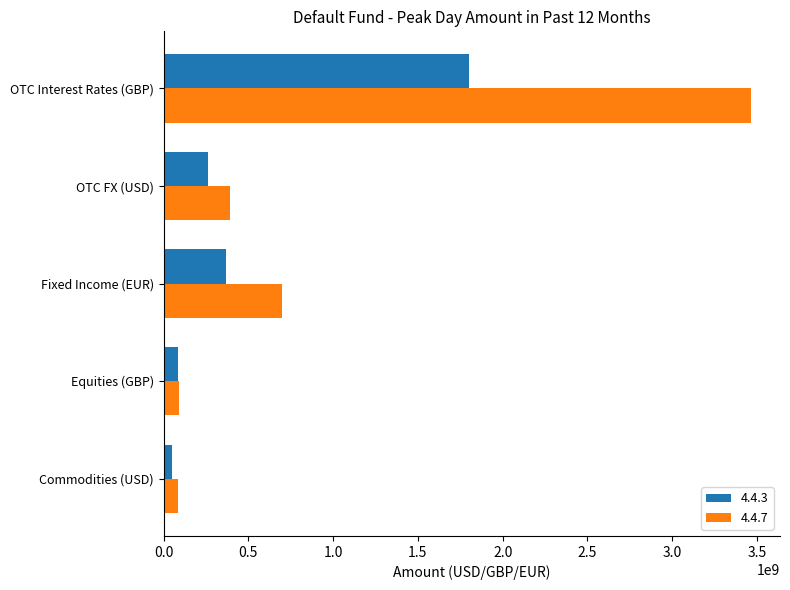

At Fixed Income (EUR), list the series in order from largest to smallest.

4.4.7, 4.4.3